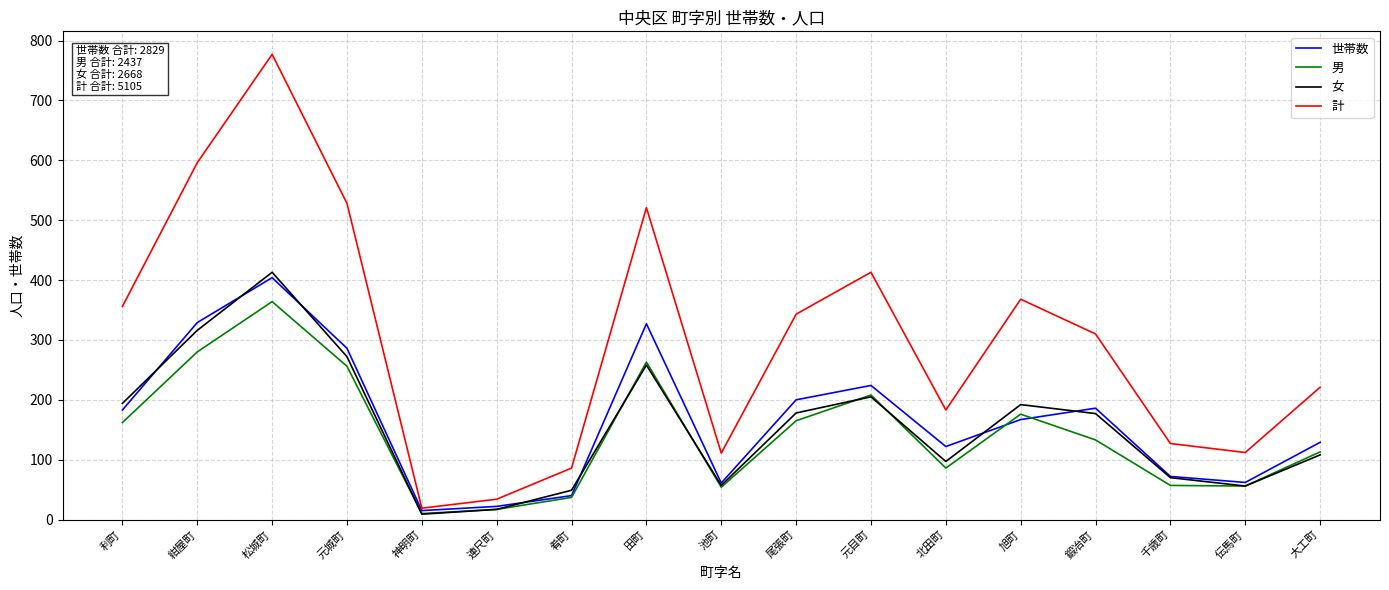

Between which two adjacent categories do 女 and 男 first intersect?

元城町 and 神明町